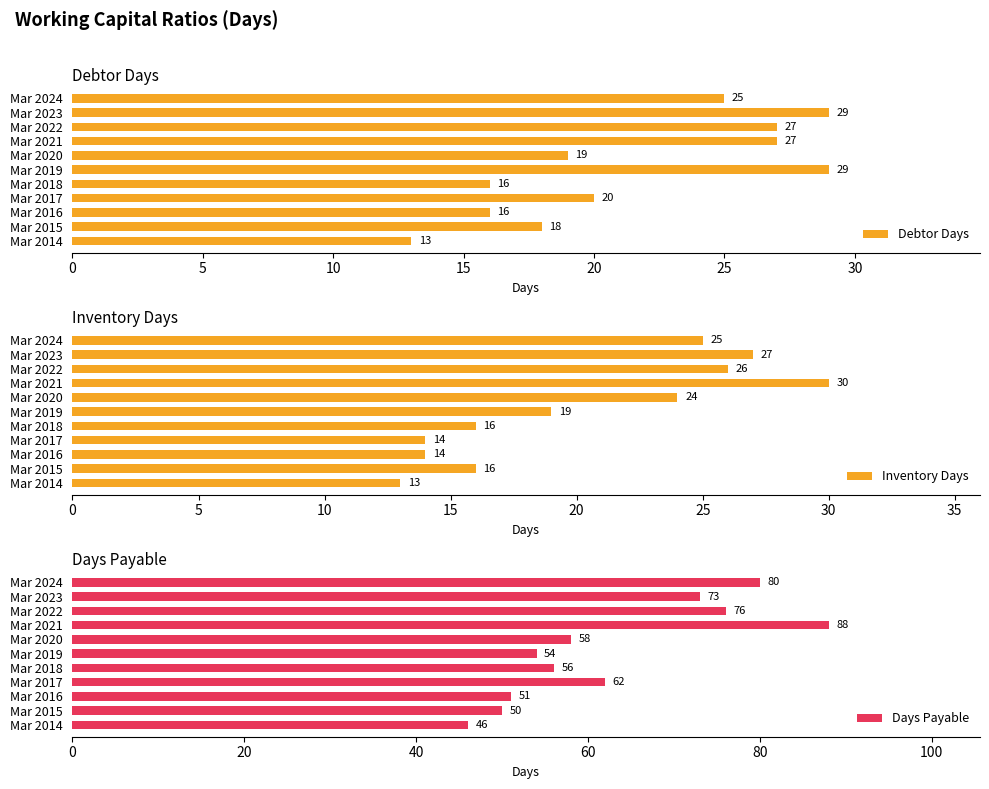

Where is Debtor Days nearest to the value 21?

Mar 2017